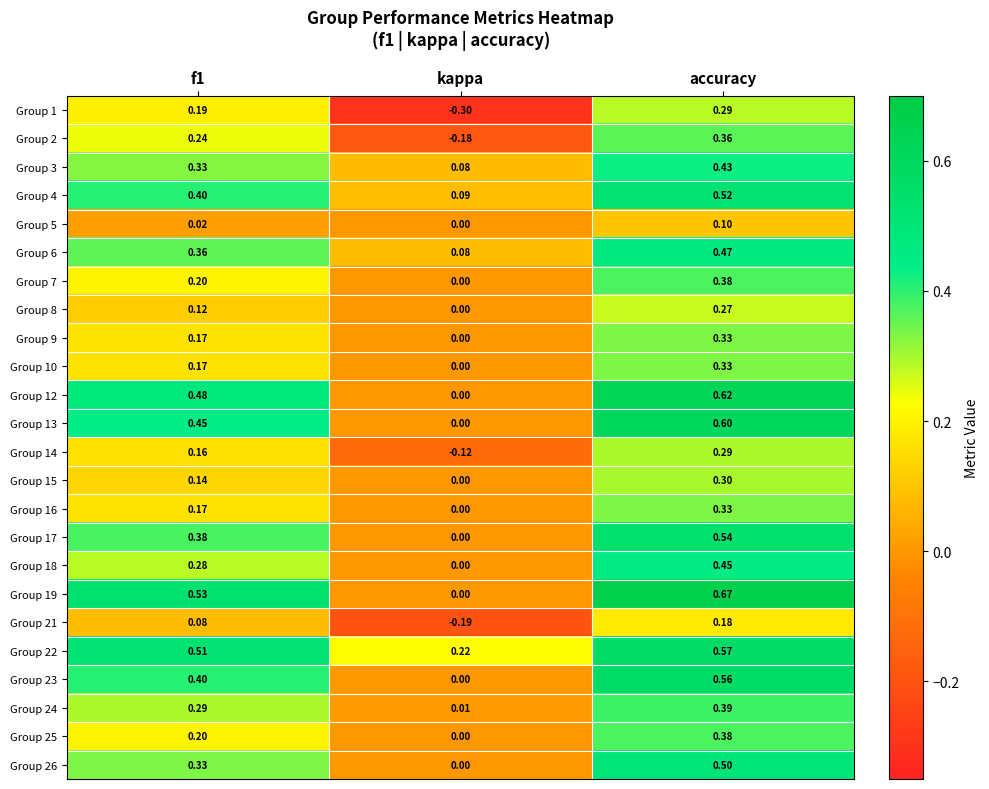

At which label is Group 19 closest to 0?

kappa